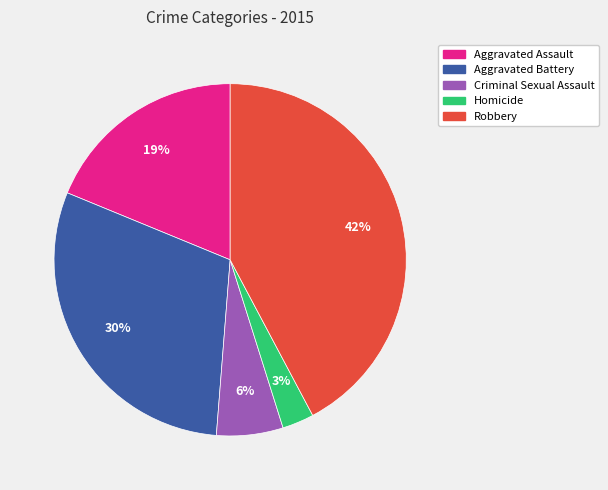

To the nearest percent, what is the combined percentage of Criminal Sexual Assault and Robbery?

48%